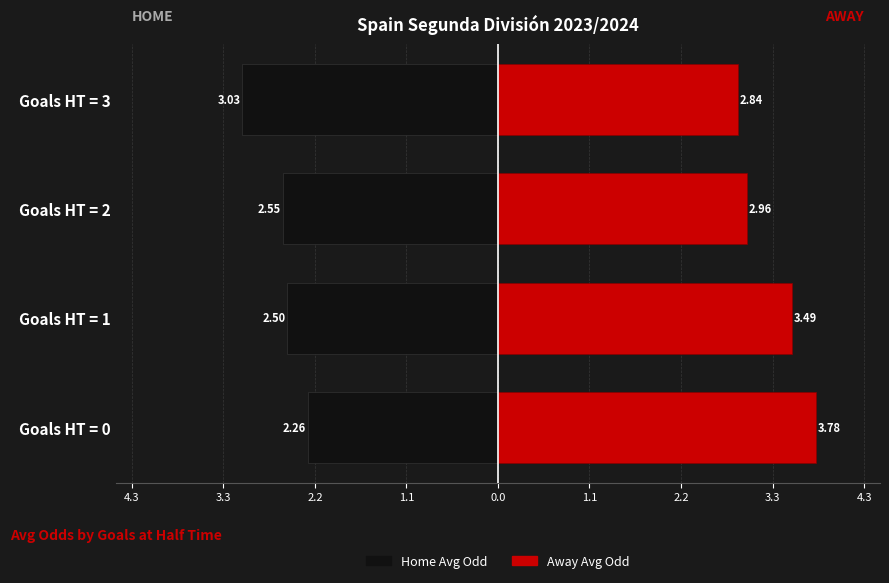

Is it true that Away Avg Odd equals 3.0 at Goals HT = 2?

True